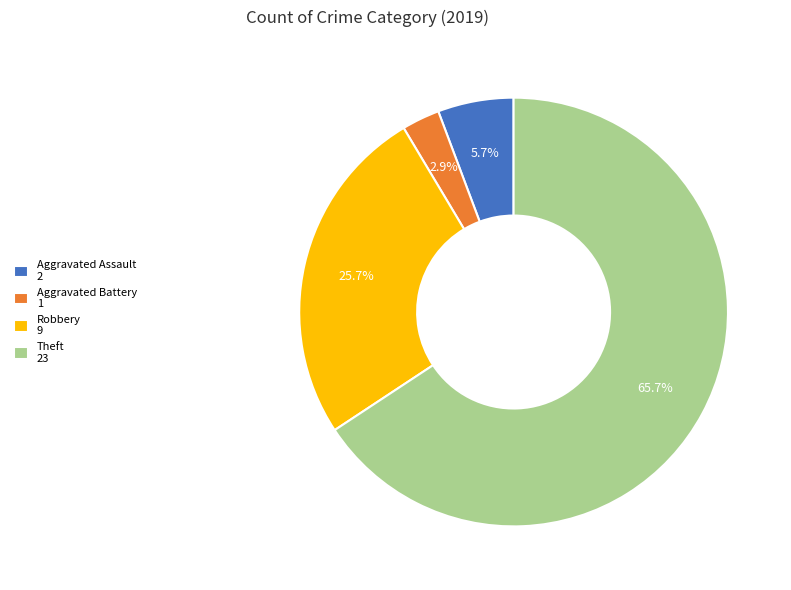

Which category has the biggest portion of the pie?

Theft